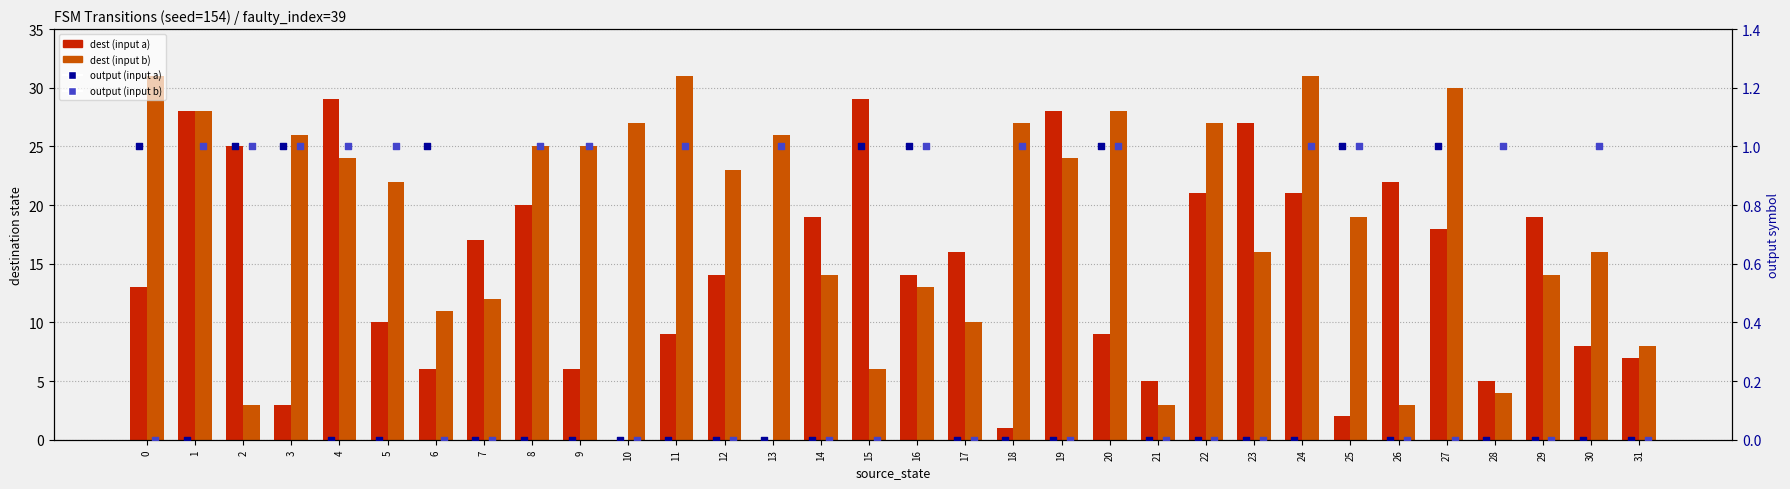

Which series has the largest total across all categories?

dest (input b)